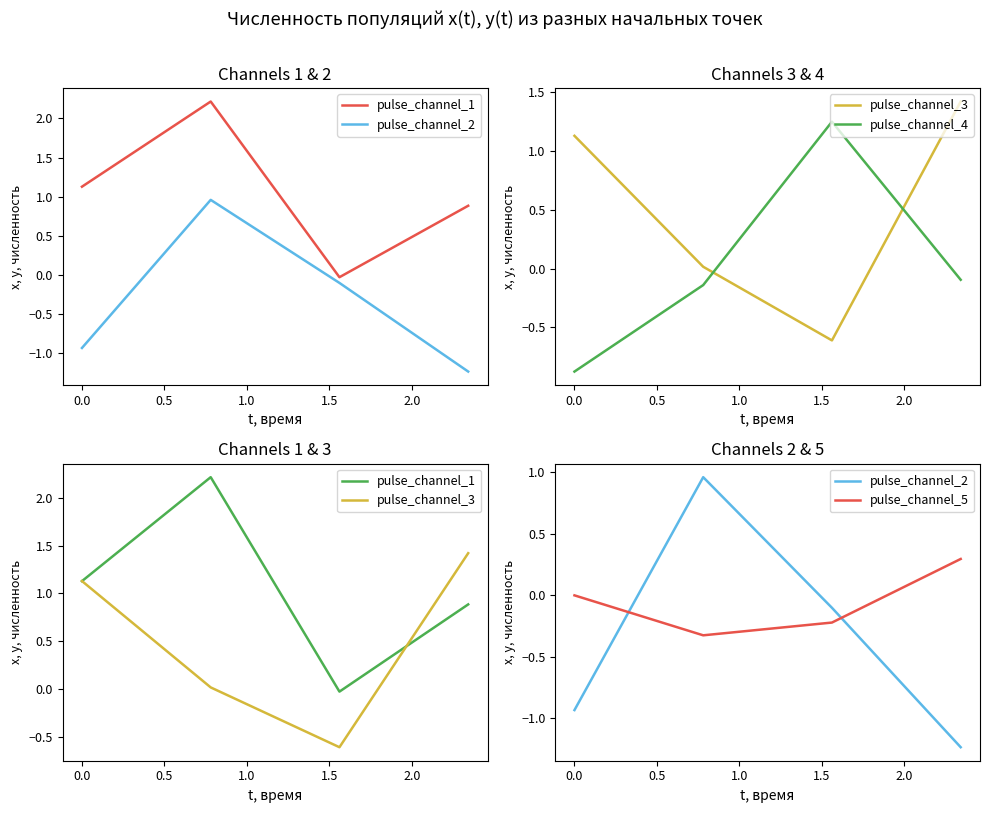

Which series has the largest total across all categories?

pulse_channel_1